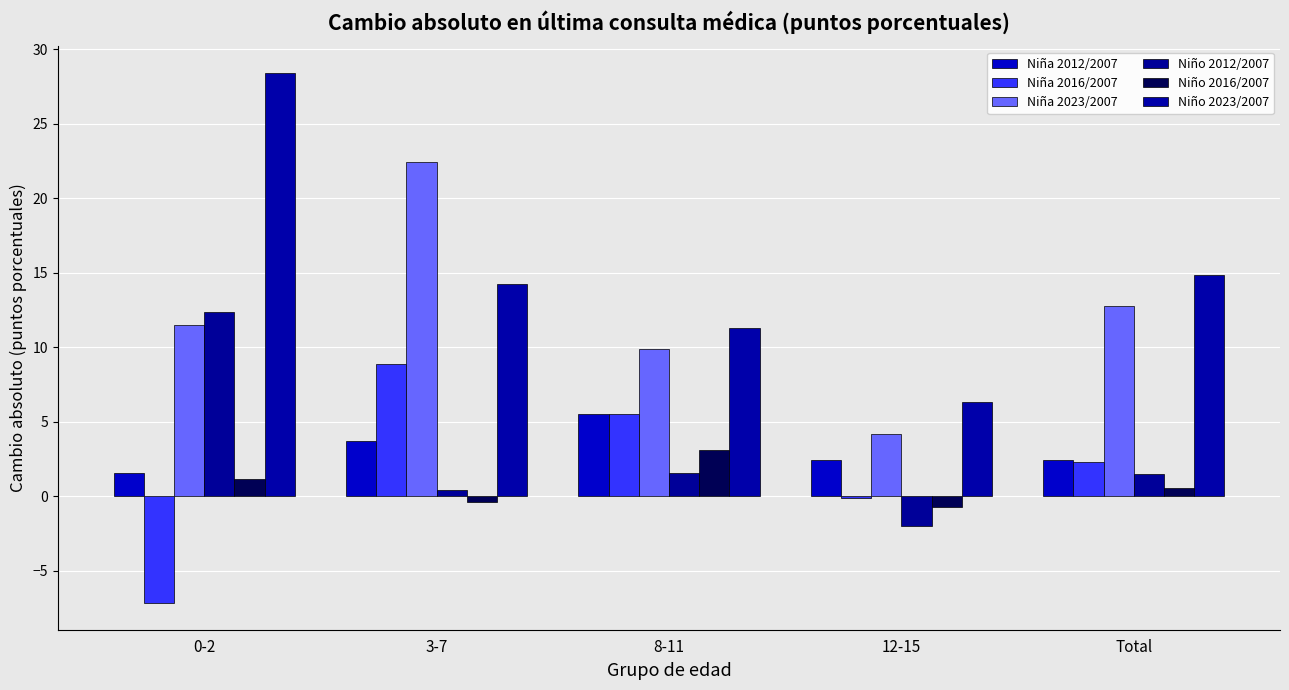

At which category is the sum across all series the highest?

3-7